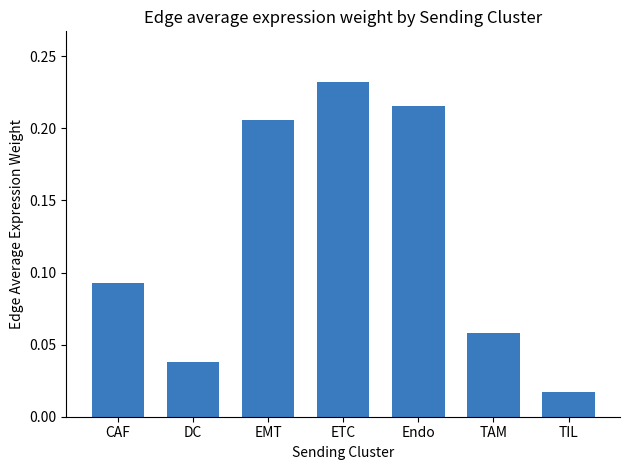

List the labels in order of value, smallest first.

TIL, DC, TAM, CAF, EMT, Endo, ETC